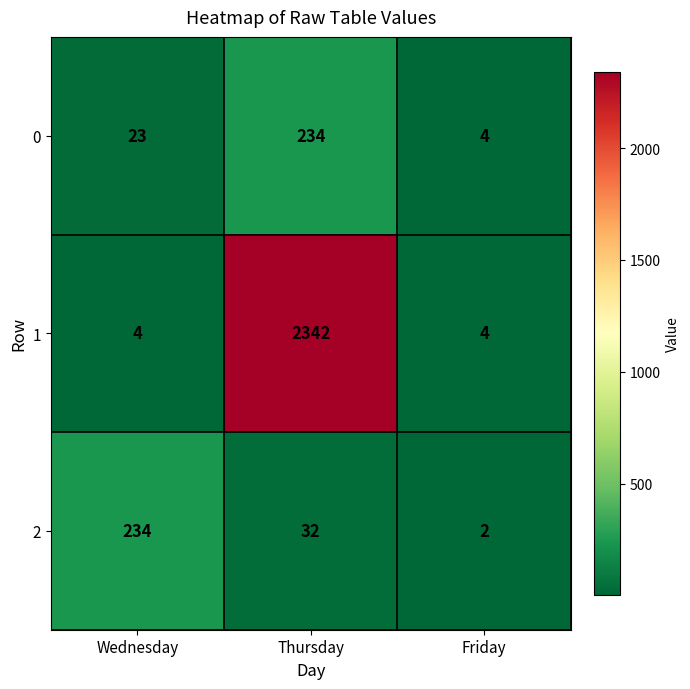

True or false: 1 has a value of 2 at Friday.

False